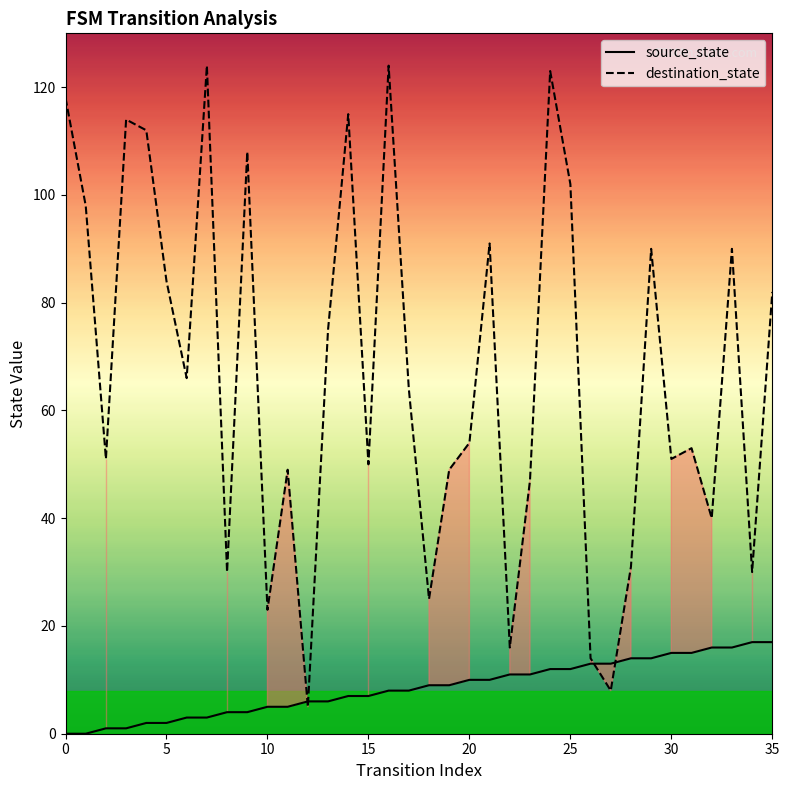

Which series ends up on top after the final intersection of source_state and destination_state?

destination_state